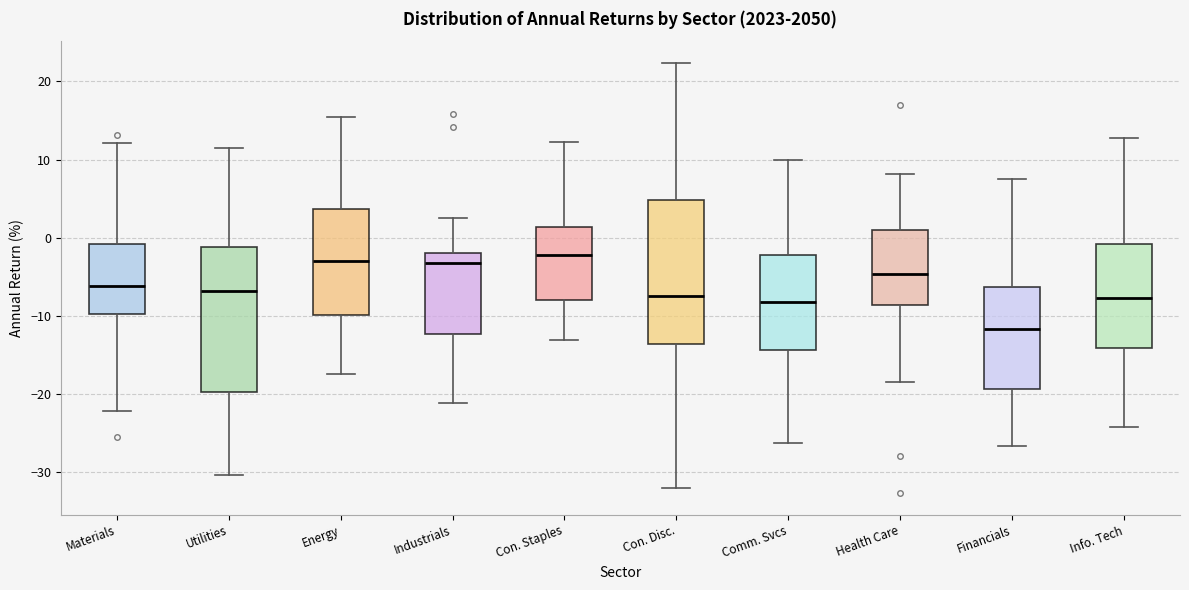

Reading left to right, transcribe this box plot: for each box, give where its median line is, the range the box spans, and where its two whiskers end, as read against the y-axis. The values are not printed on the chart, so give them approximately, as read against the axis.

Materials: median -6, box -10 to -1, whiskers -22 to 12
Utilities: median -7, box -20 to -1, whiskers -30 to 11
Energy: median -3, box -10 to 4, whiskers -17 to 15
Industrials: median -3, box -12 to -2, whiskers -21 to 2
Con. Staples: median -2, box -8 to 1, whiskers -13 to 12
Con. Disc.: median -8, box -14 to 5, whiskers -32 to 22
Comm. Svcs: median -8, box -14 to -2, whiskers -26 to 10
Health Care: median -5, box -9 to 1, whiskers -18 to 8
Financials: median -12, box -19 to -6, whiskers -27 to 7
Info. Tech: median -8, box -14 to -1, whiskers -24 to 13